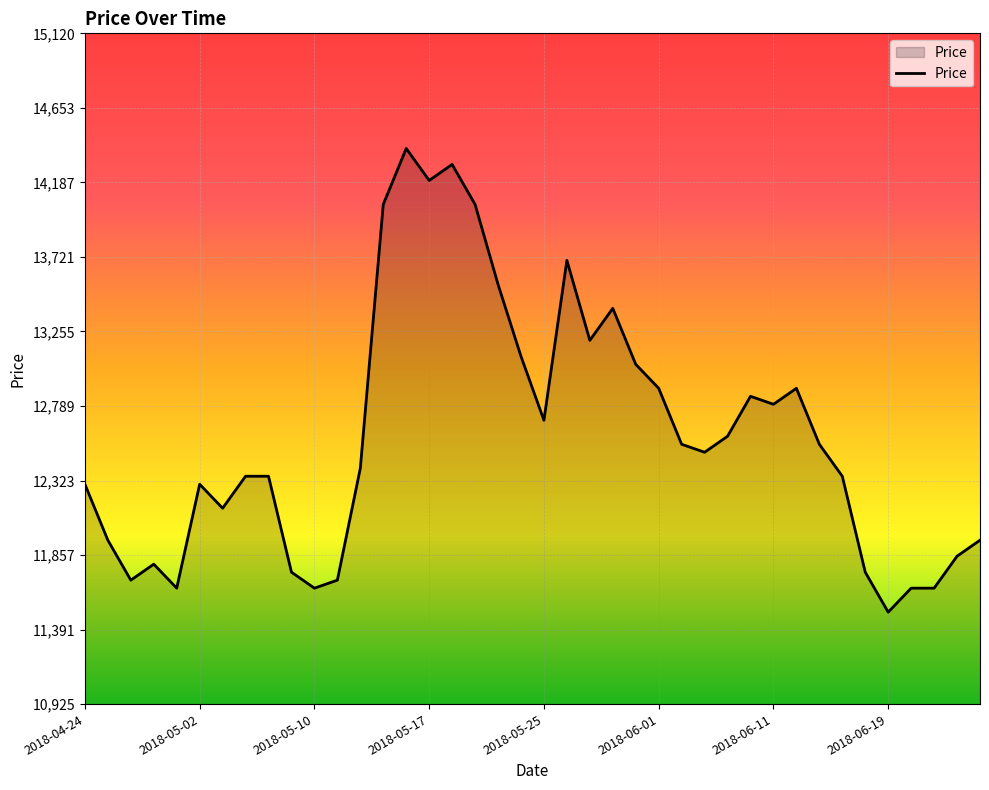

What is the difference between the maximum and minimum values?

2900